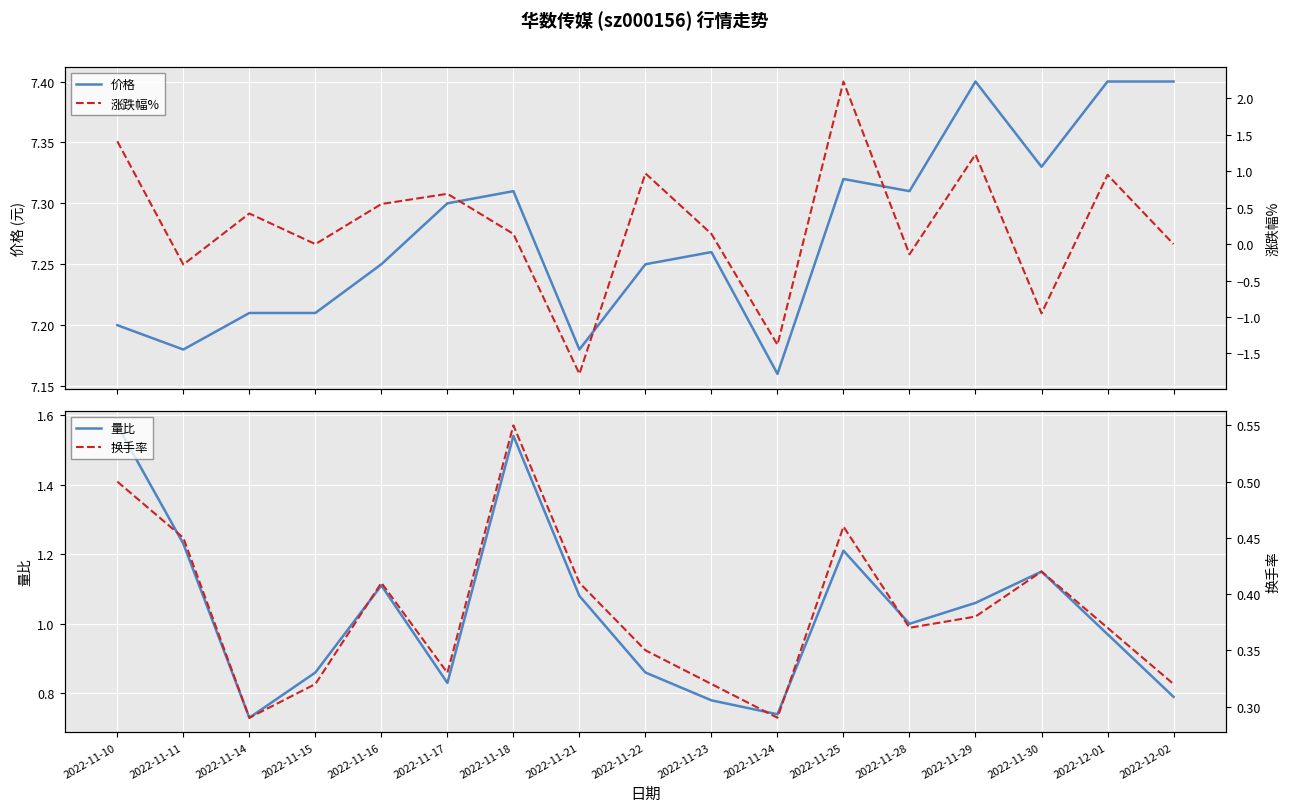

Which series has the widest spread of values?

涨跌幅%